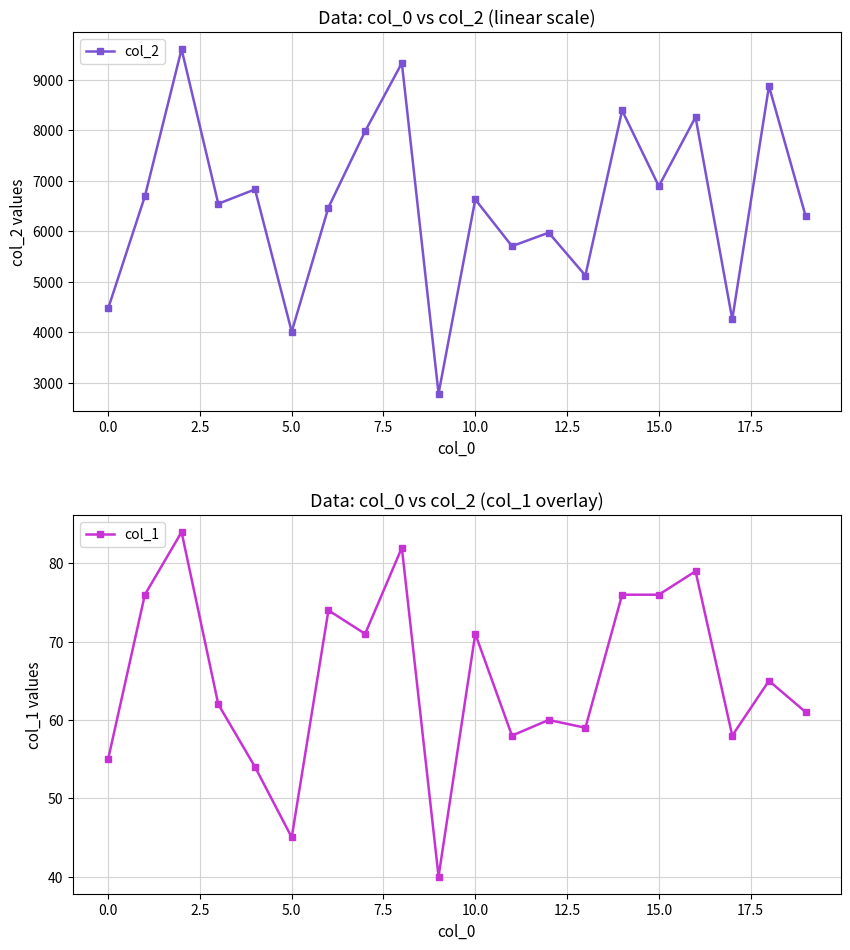

How many interior local peaks does the col_2 series have?

8